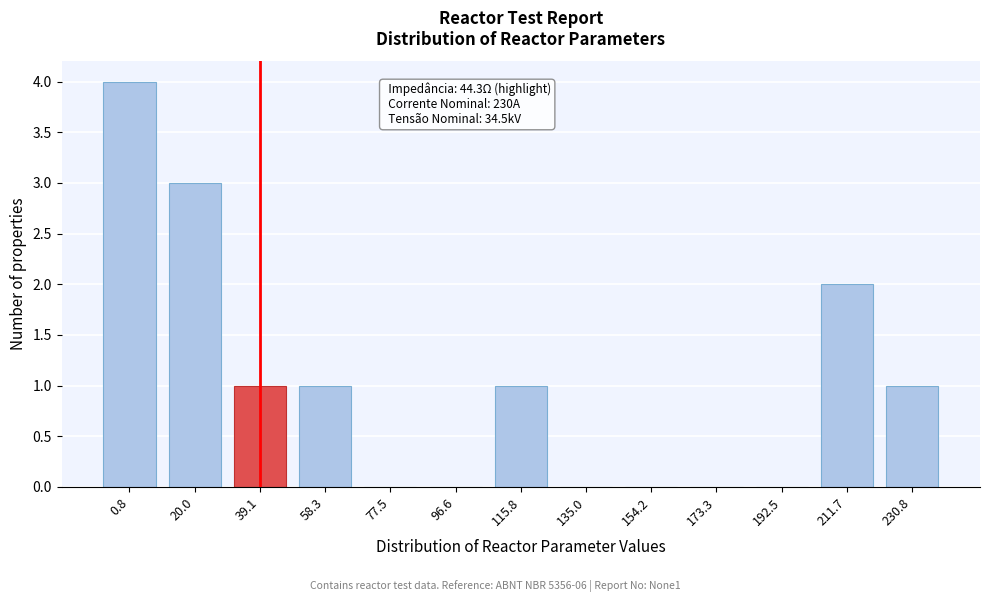

Reading left to right, what are all the values shown in this chart?

0.8=4	20.0=3	39.1=1	58.3=1	77.5=0	96.6=0	115.8=1	135.0=0	154.2=0	173.3=0	192.5=0	211.7=2	230.8=1